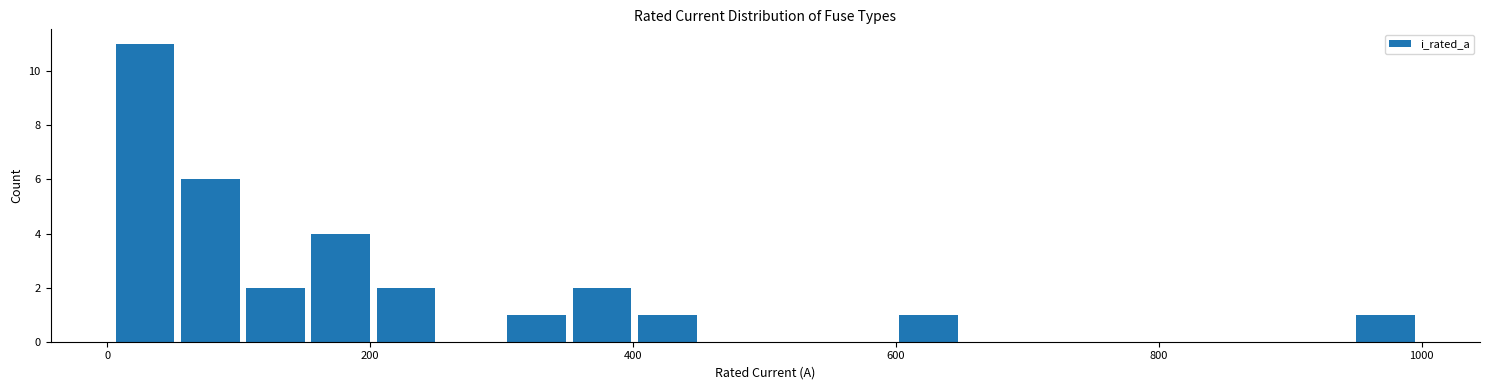

Read against the x-axis, roughly where is the centre of the tallest bar?

20